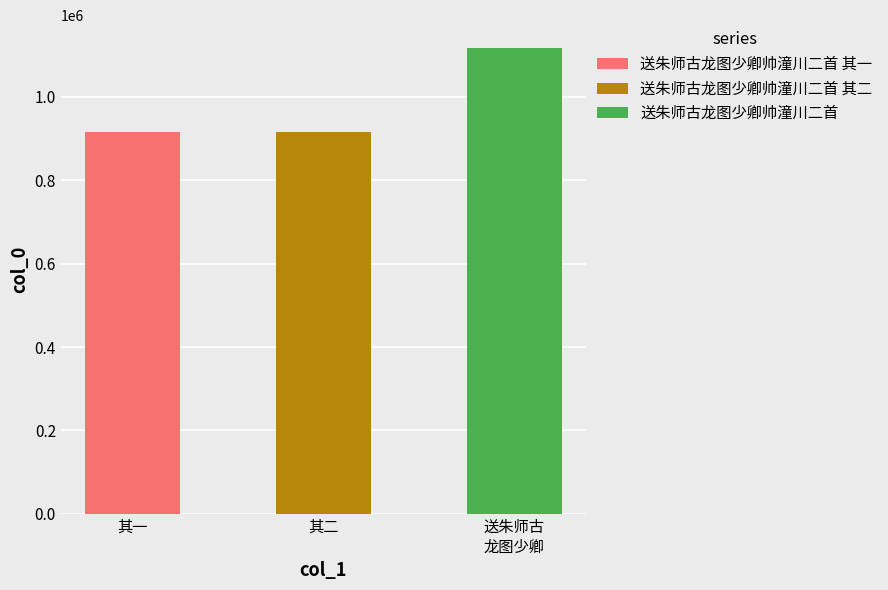

Which has a higher value, 送朱师古龙图少卿帅潼川二首 其一 or 送朱师古龙图少卿帅潼川二首 其二?

送朱师古龙图少卿帅潼川二首 其一